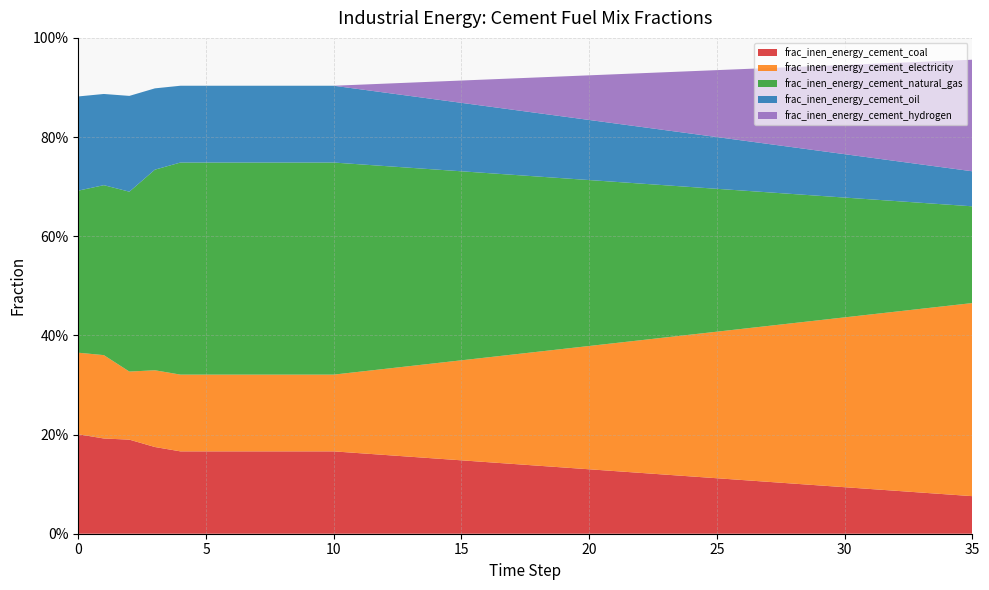

Reading left to right, list all the values displayed in this chart.

frac_inen_energy_cement_coal: 0=0.2	1=0.2	2=0.2	3=0.2	4=0.2	5=0.2	6=0.2	7=0.2	8=0.2	9=0.2	10=0.2	11=0.2	12=0.2	13=0.2	14=0.2	15=0.1	16=0.1	17=0.1	18=0.1	19=0.1	20=0.1	21=0.1	22=0.1	23=0.1	24=0.1	25=0.1	26=0.1	27=0.1	28=0.1	29=0.1	30=0.1	31=0.1	32=0.1	33=0.1	34=0.1	35=0.1
frac_inen_energy_cement_electricity: 0=0.2	1=0.2	2=0.1	3=0.2	4=0.2	5=0.2	6=0.2	7=0.2	8=0.2	9=0.2	10=0.2	11=0.2	12=0.2	13=0.2	14=0.2	15=0.2	16=0.2	17=0.2	18=0.2	19=0.2	20=0.2	21=0.3	22=0.3	23=0.3	24=0.3	25=0.3	26=0.3	27=0.3	28=0.3	29=0.3	30=0.3	31=0.4	32=0.4	33=0.4	34=0.4	35=0.4
frac_inen_energy_cement_natural_gas: 0=0.3	1=0.3	2=0.4	3=0.4	4=0.4	5=0.4	6=0.4	7=0.4	8=0.4	9=0.4	10=0.4	11=0.4	12=0.4	13=0.4	14=0.4	15=0.4	16=0.4	17=0.4	18=0.4	19=0.3	20=0.3	21=0.3	22=0.3	23=0.3	24=0.3	25=0.3	26=0.3	27=0.3	28=0.3	29=0.3	30=0.2	31=0.2	32=0.2	33=0.2	34=0.2	35=0.2
frac_inen_energy_cement_oil: 0=0.2	1=0.2	2=0.2	3=0.2	4=0.2	5=0.2	6=0.2	7=0.2	8=0.2	9=0.2	10=0.2	11=0.2	12=0.1	13=0.1	14=0.1	15=0.1	16=0.1	17=0.1	18=0.1	19=0.1	20=0.1	21=0.1	22=0.1	23=0.1	24=0.1	25=0.1	26=0.1	27=0.1	28=0.1	29=0.1	30=0.1	31=0.1	32=0.1	33=0.1	34=0.1	35=0.1
frac_inen_energy_cement_hydrogen: 0=0.0	1=0.0	2=0.0	3=0.0	4=0.0	5=0.0	6=0.0	7=0.0	8=0.0	9=0.0	10=0.0	11=0.0	12=0.0	13=0.0	14=0.0	15=0.0	16=0.1	17=0.1	18=0.1	19=0.1	20=0.1	21=0.1	22=0.1	23=0.1	24=0.1	25=0.1	26=0.1	27=0.2	28=0.2	29=0.2	30=0.2	31=0.2	32=0.2	33=0.2	34=0.2	35=0.2